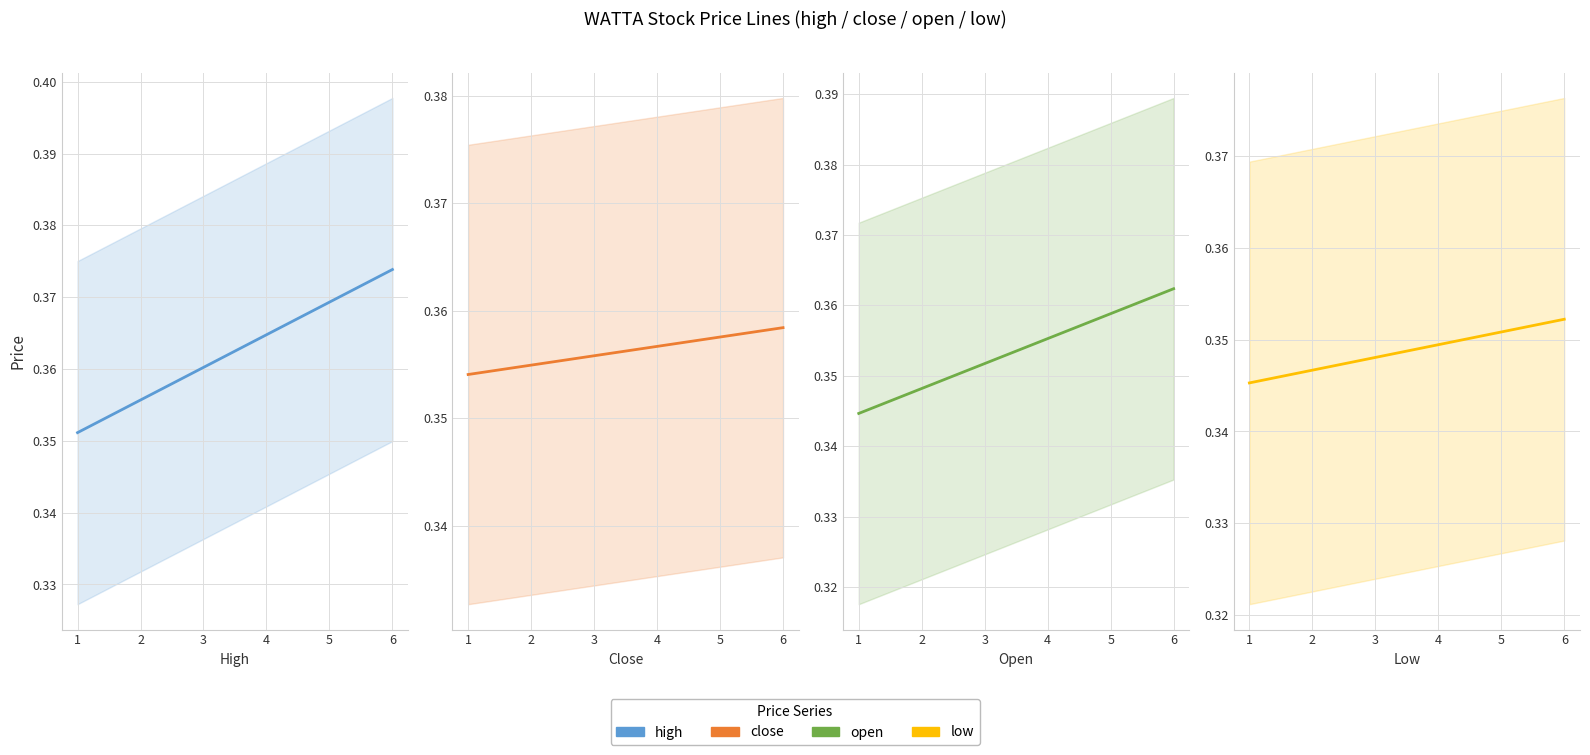

Is it true that close equals 0.6 at 6?

False